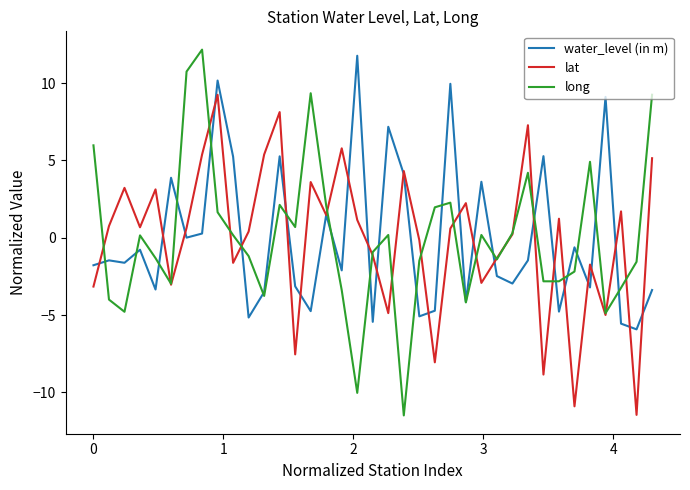

Which series has the largest range (max minus min)?

long